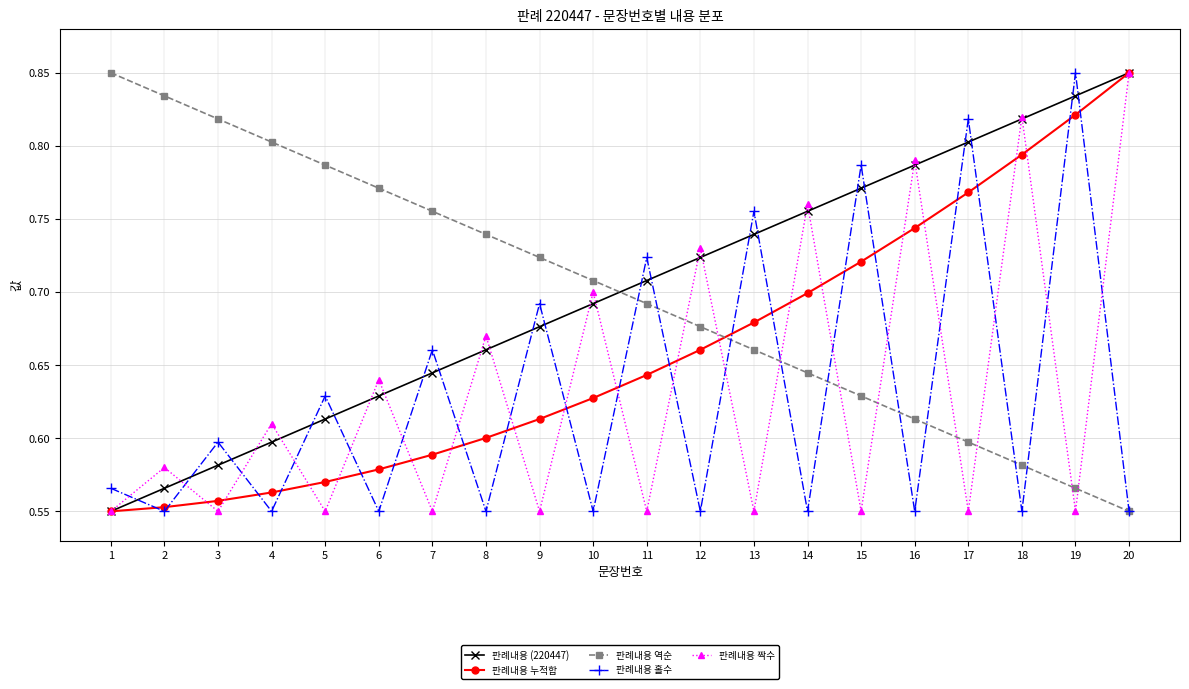

What is the difference between the maximum and minimum values in the 판례내용 홀수 series?

0.3